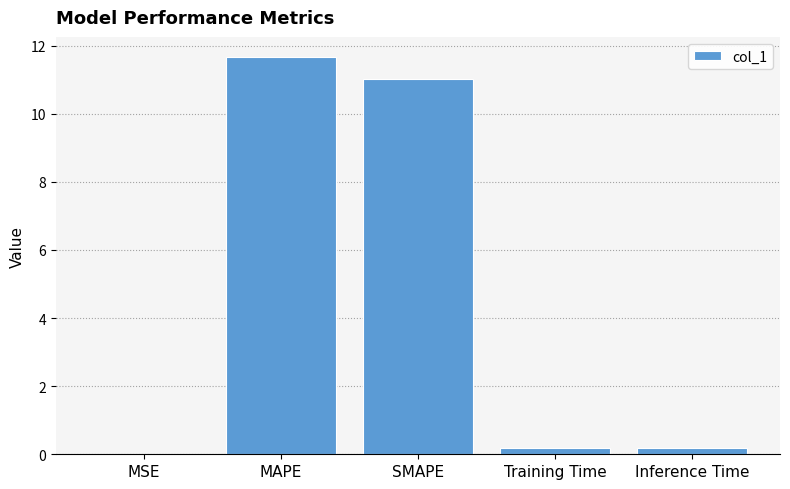

True or false: the data shows 11.0 at SMAPE.

True